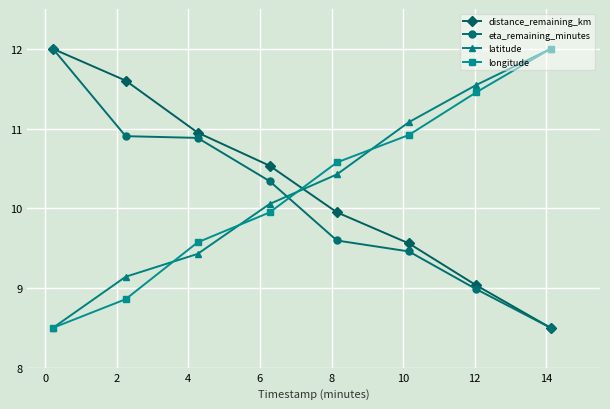

What is the sum of all latitude values?

82.2